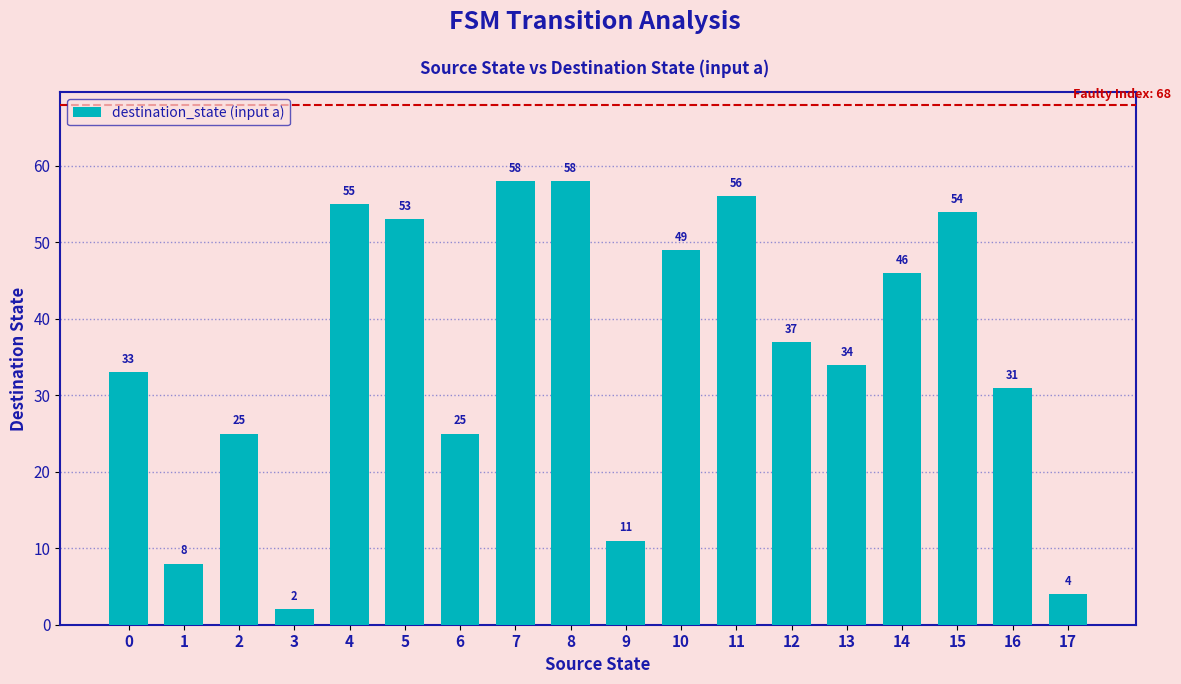

Does the chart contain any negative values?

No